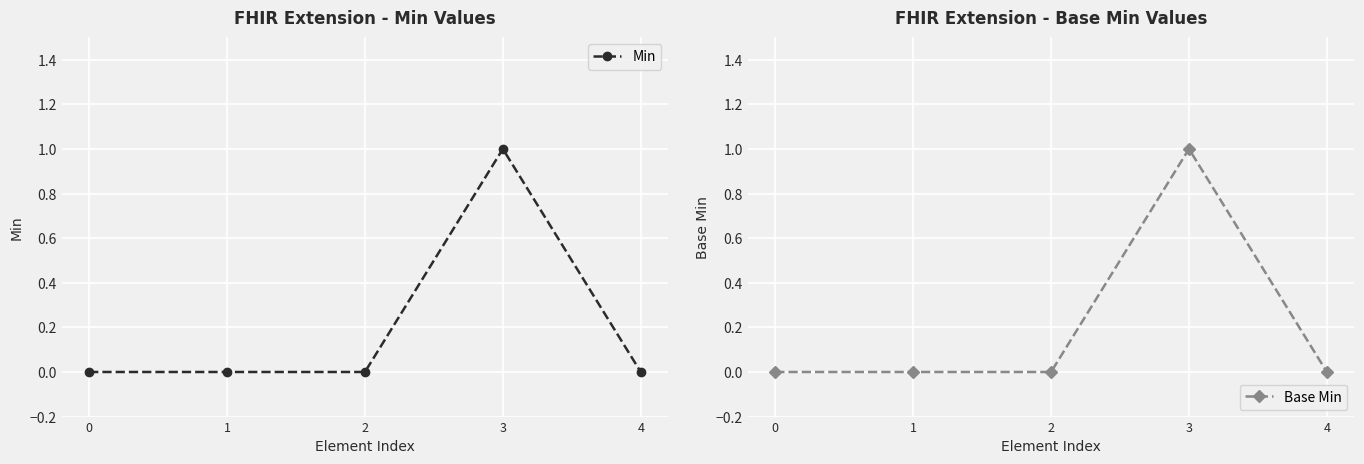

Reading left to right, extract all data points from this chart.

Min: 0	0	0	1	0
Base Min: 0	0	0	1	0